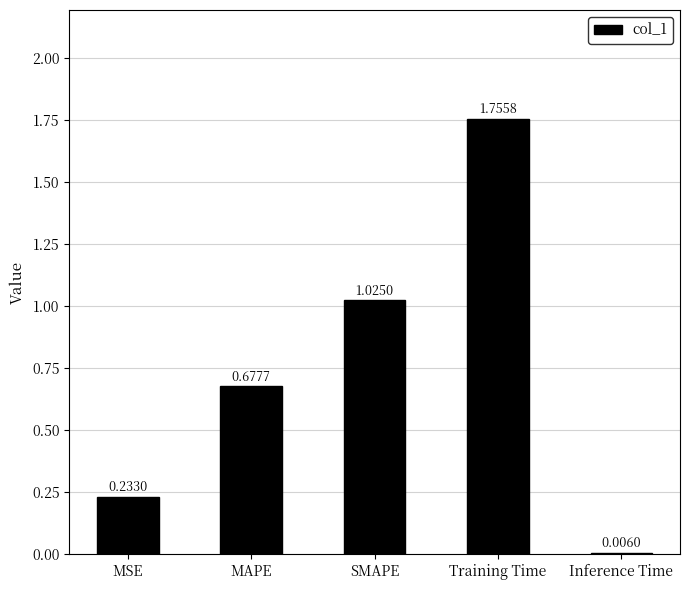

At which label is the value closest to 0?

Inference Time